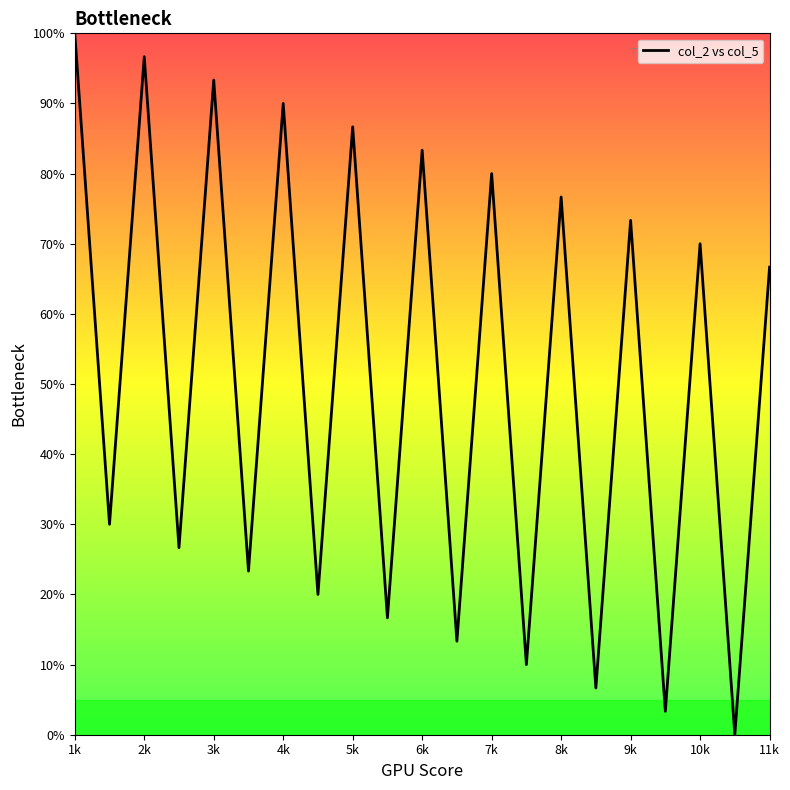

What is the maximum value shown in the chart?

100.0